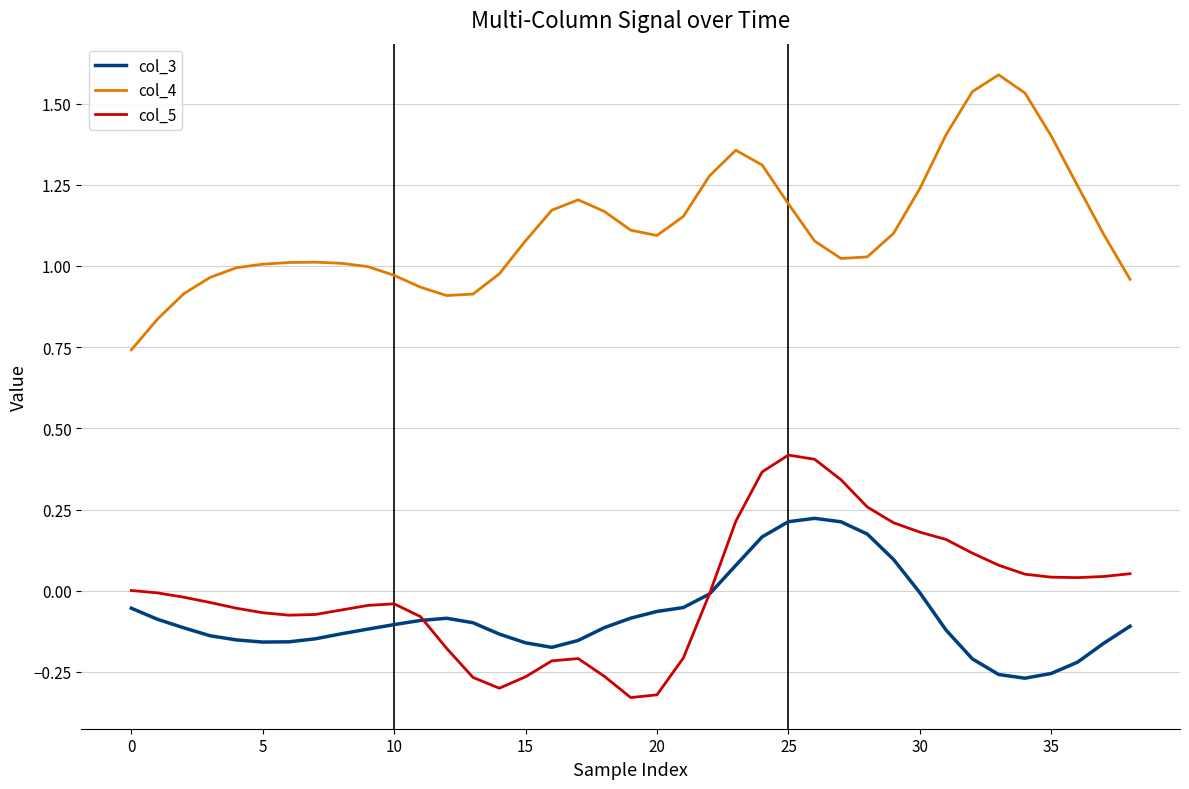

What is the greatest value displayed?

1.6